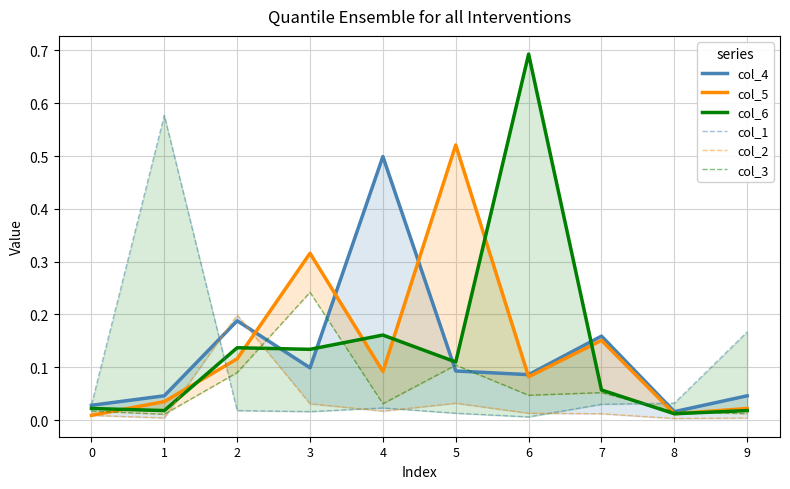

What is the sum of all col_6 values?

1.4